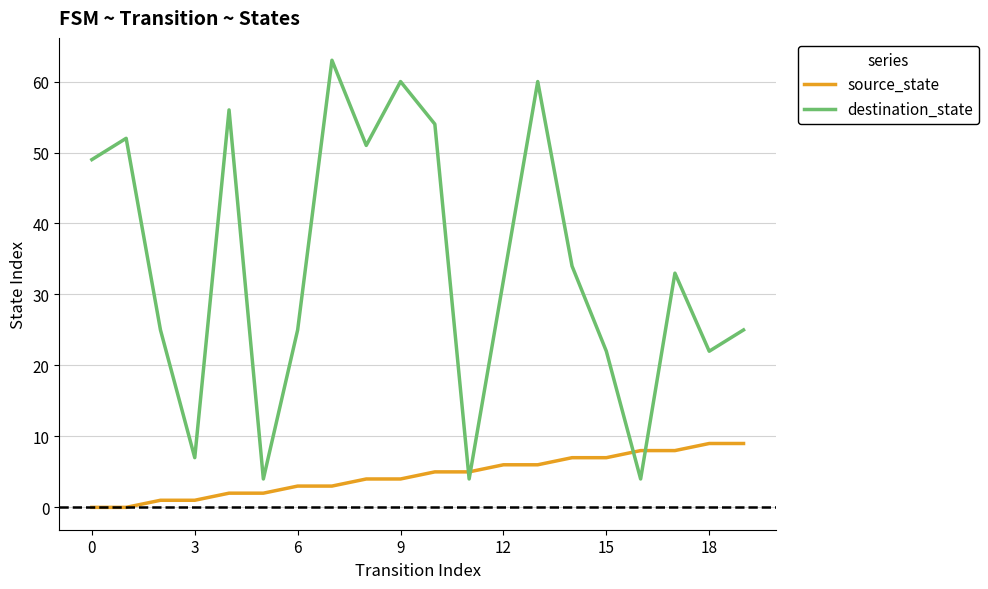

What are all the series names shown in the legend?

source_state, destination_state